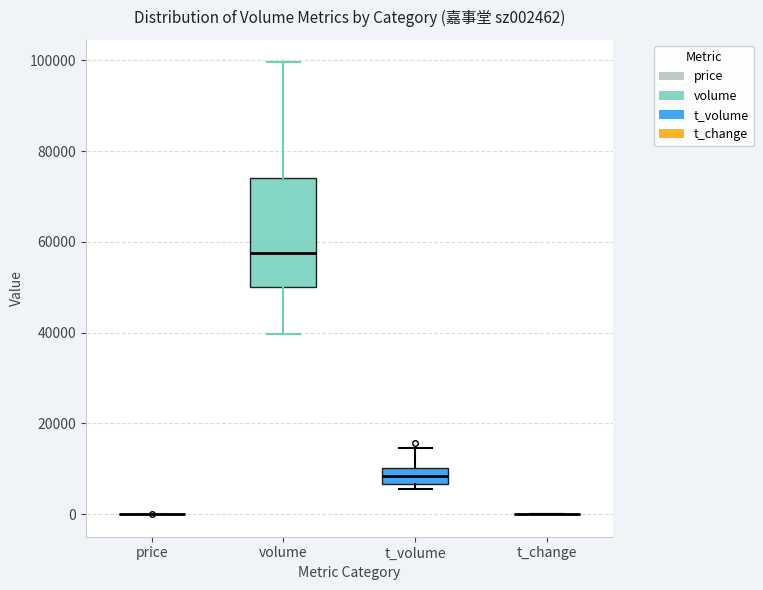

Which box is the tallest, from its lower edge to its upper edge?

volume